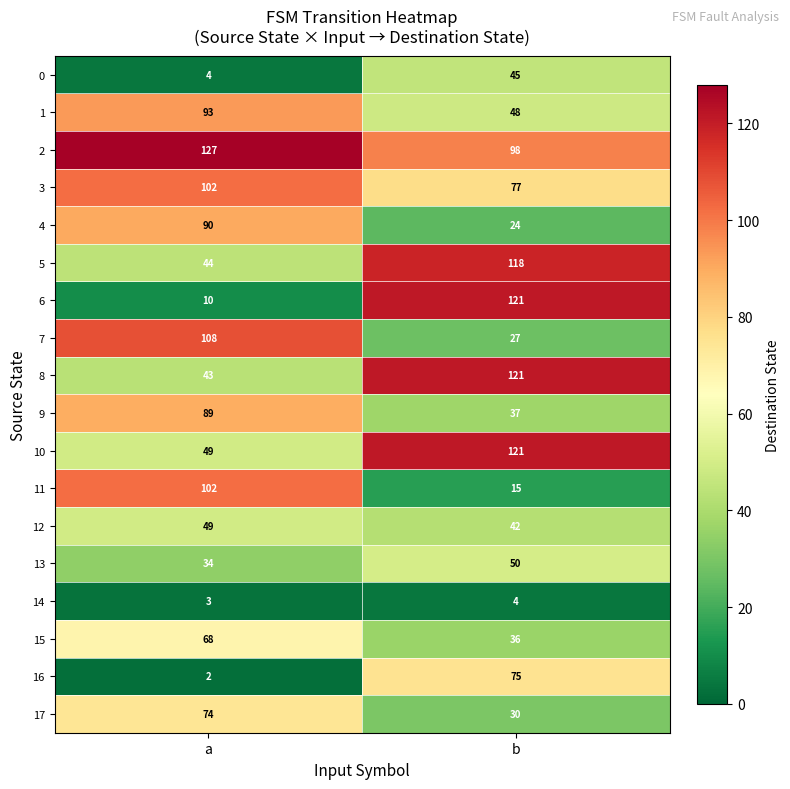

At which label is 11 closest to 58?

b